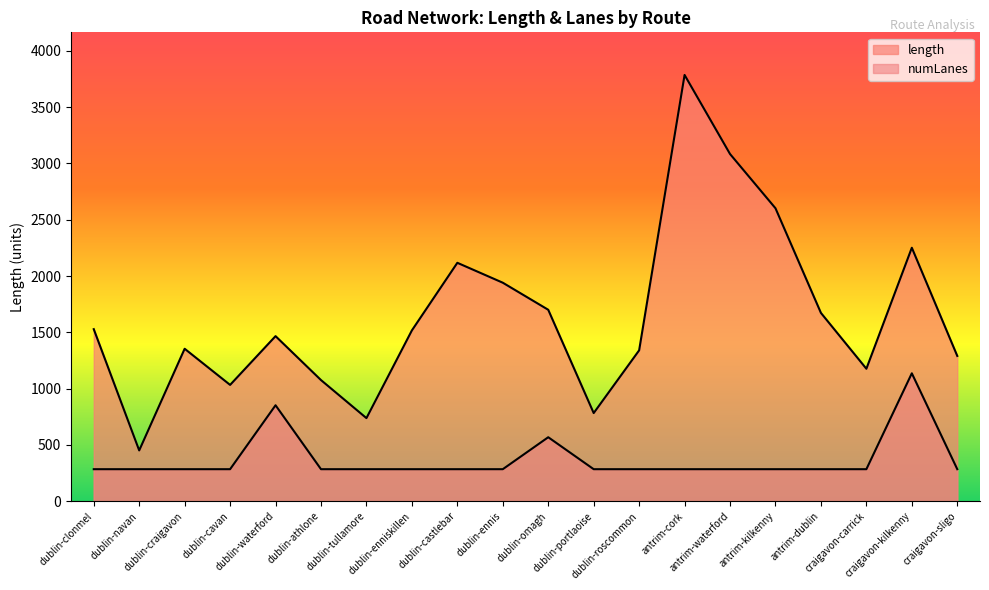

What is the sum of the length values at dublin-athlone and dublin-waterford?

2541.8